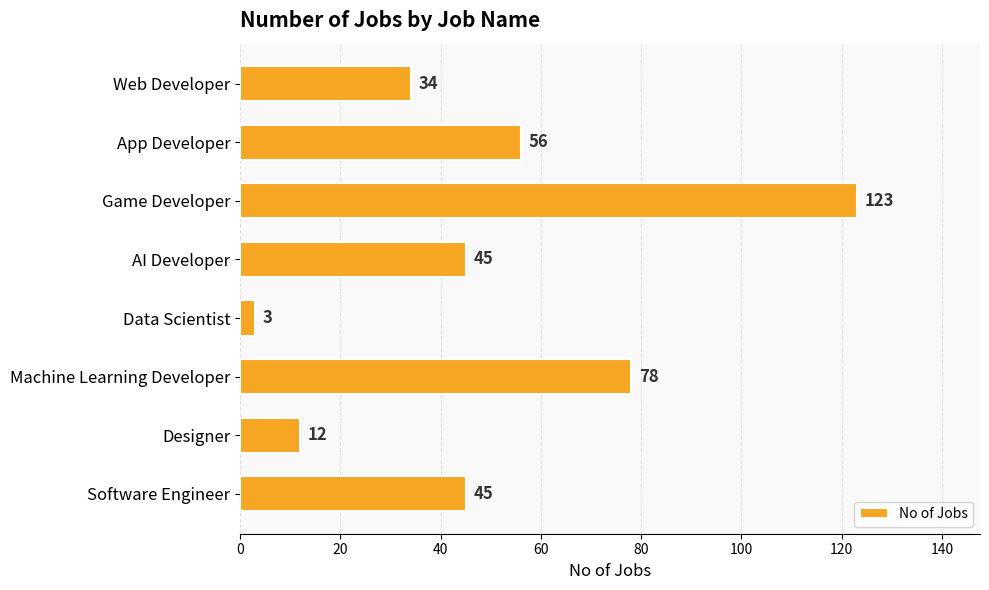

What is the label of the 2nd bar from the bottom?

Designer